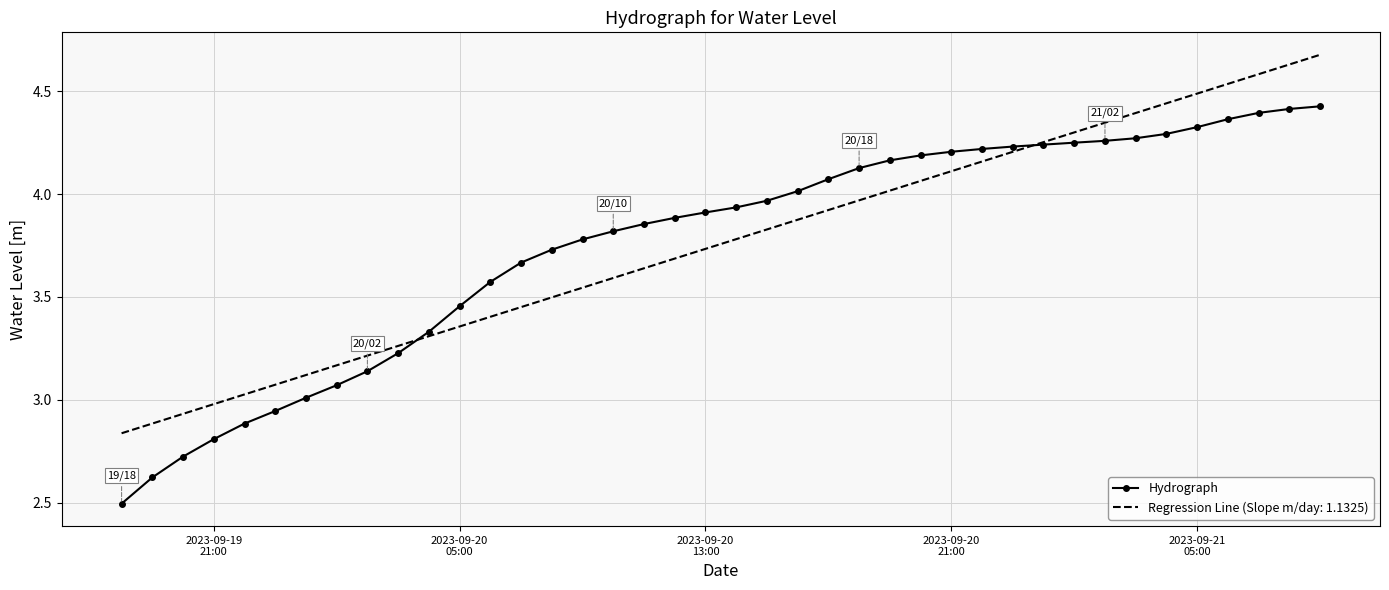

What is the greatest value displayed?

4.7